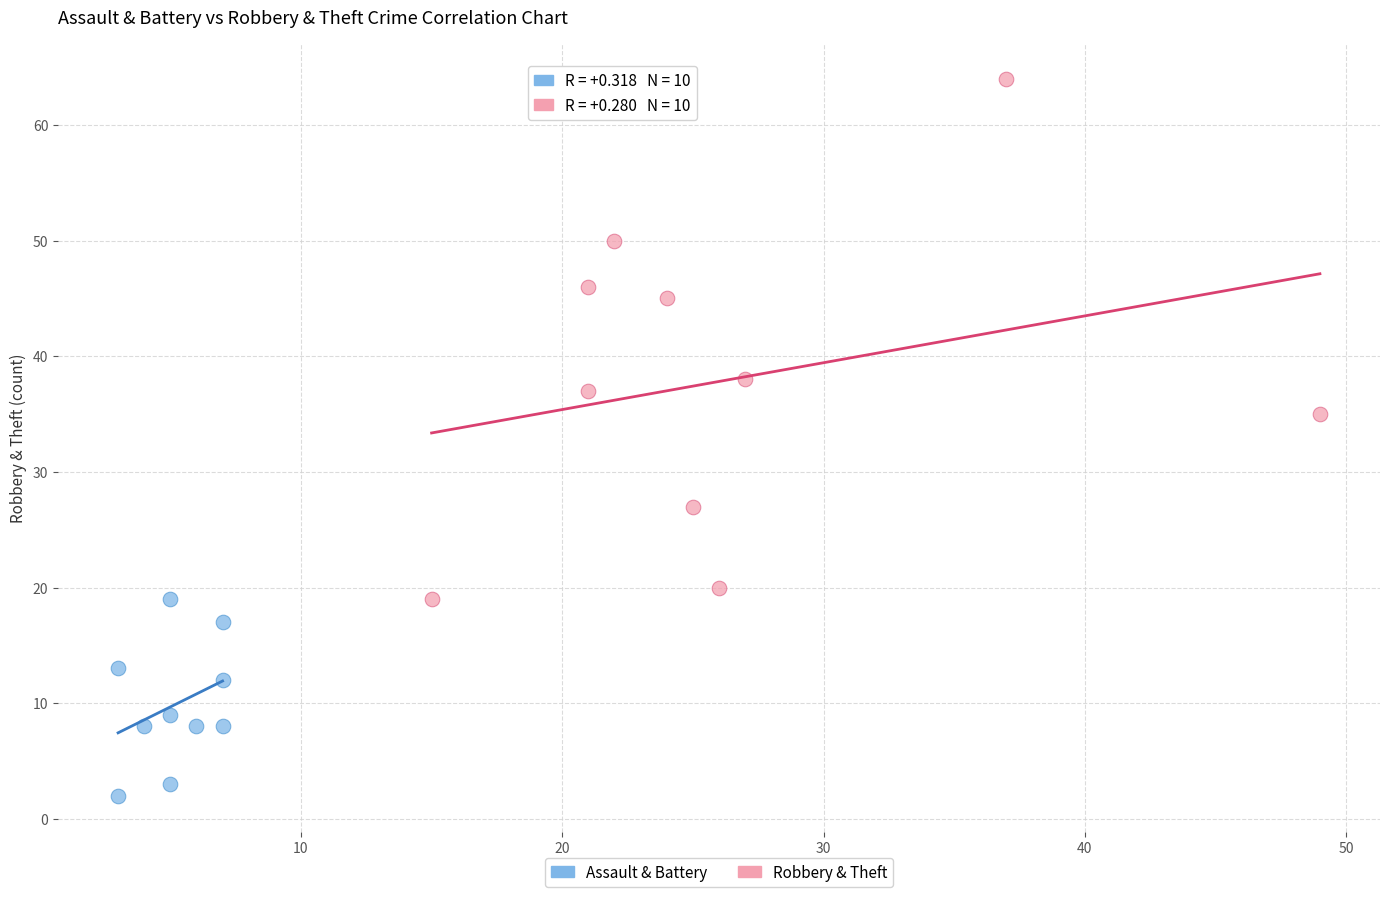

Which series contains the highest Y value?

Robbery & Theft